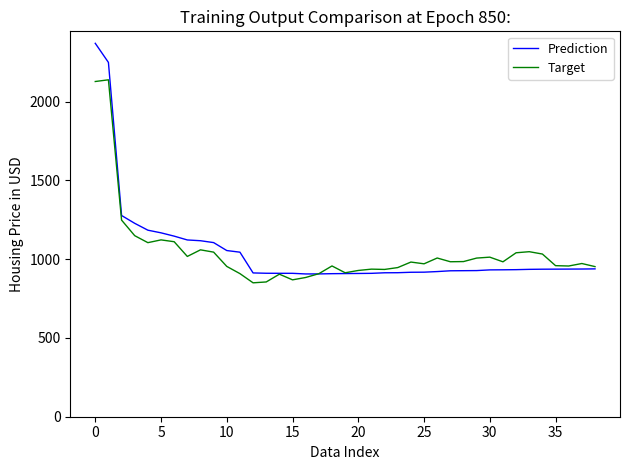

Which series has the largest range (max minus min)?

Prediction